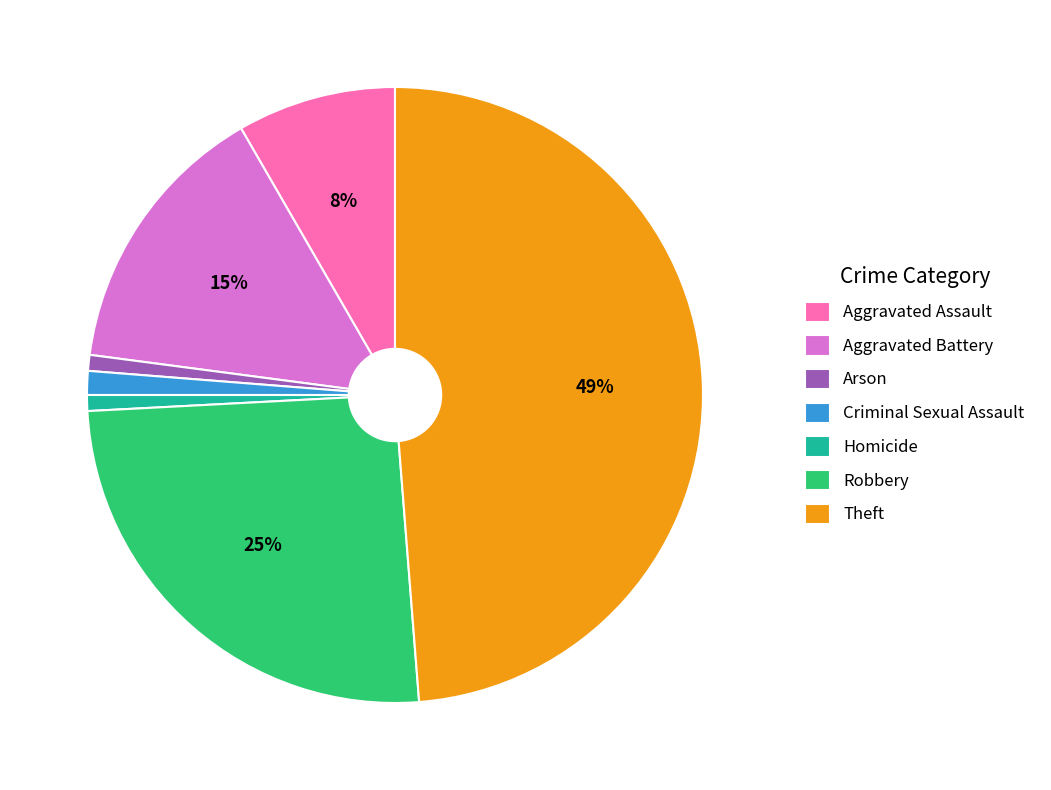

To the nearest percent, what is the combined percentage of Criminal Sexual Assault and Aggravated Battery?

16%